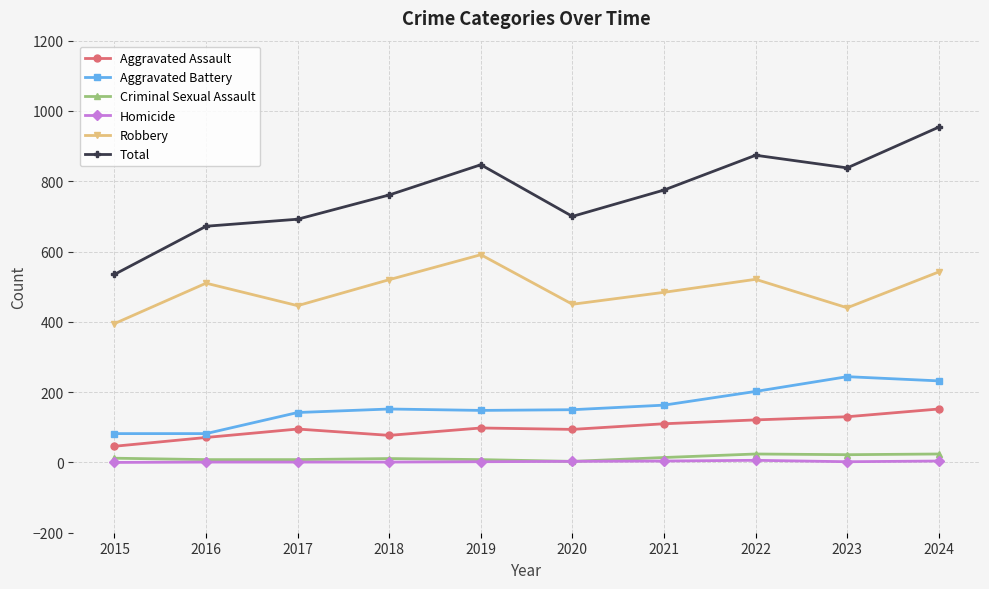

Is it true that Robbery equals 225 at 2017?

False